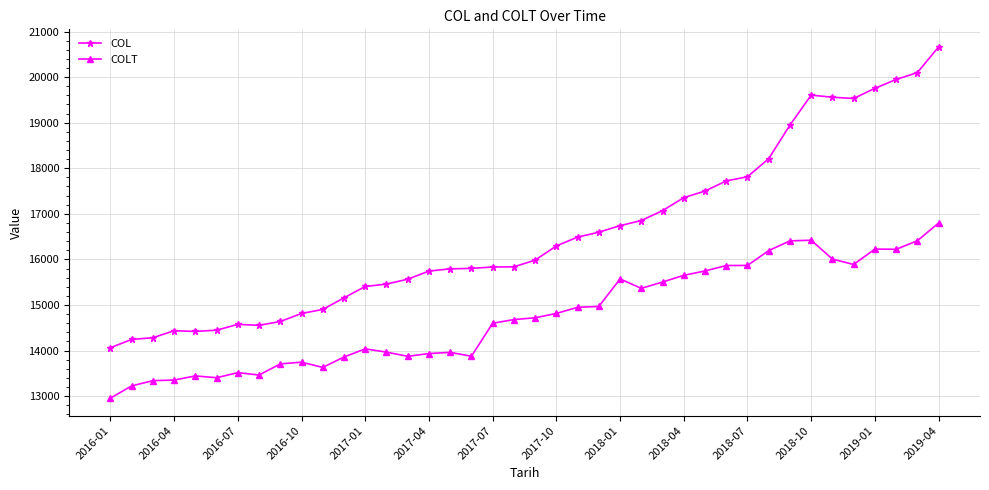

How many distinct data groups are displayed?

2